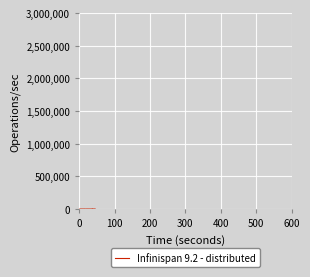

What is the average value?

863